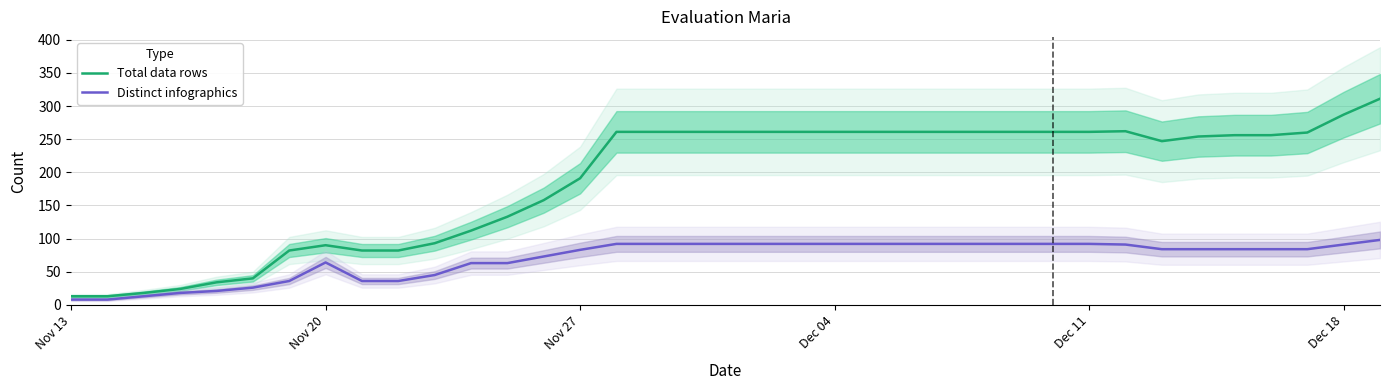

What is the maximum value for Total data rows?

311